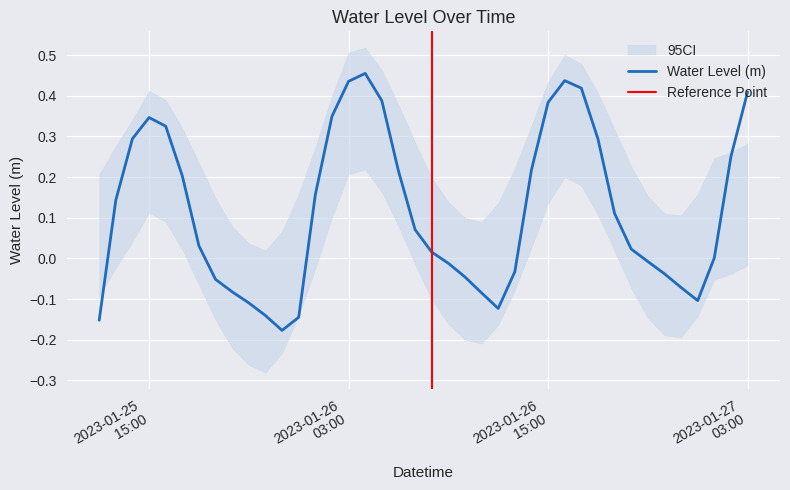

Which label corresponds to the smallest value in the chart?

2023-01-25 23:00:00